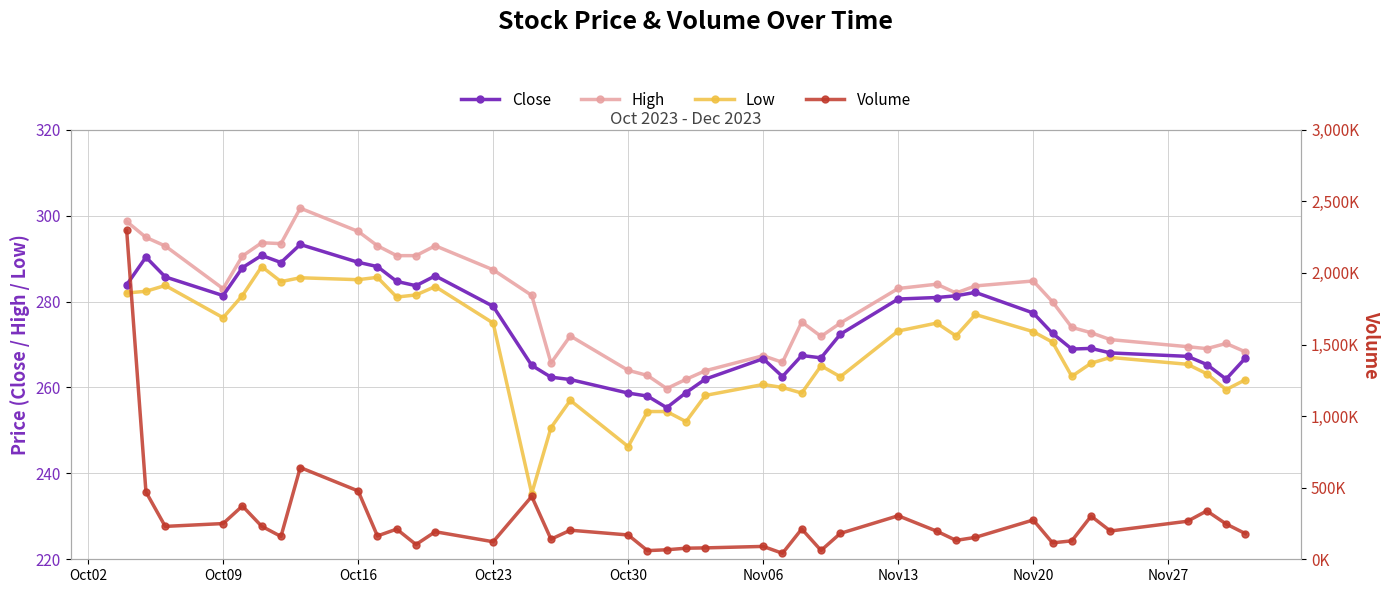

True or false: Close has more than 2 points higher than both neighbors.

True